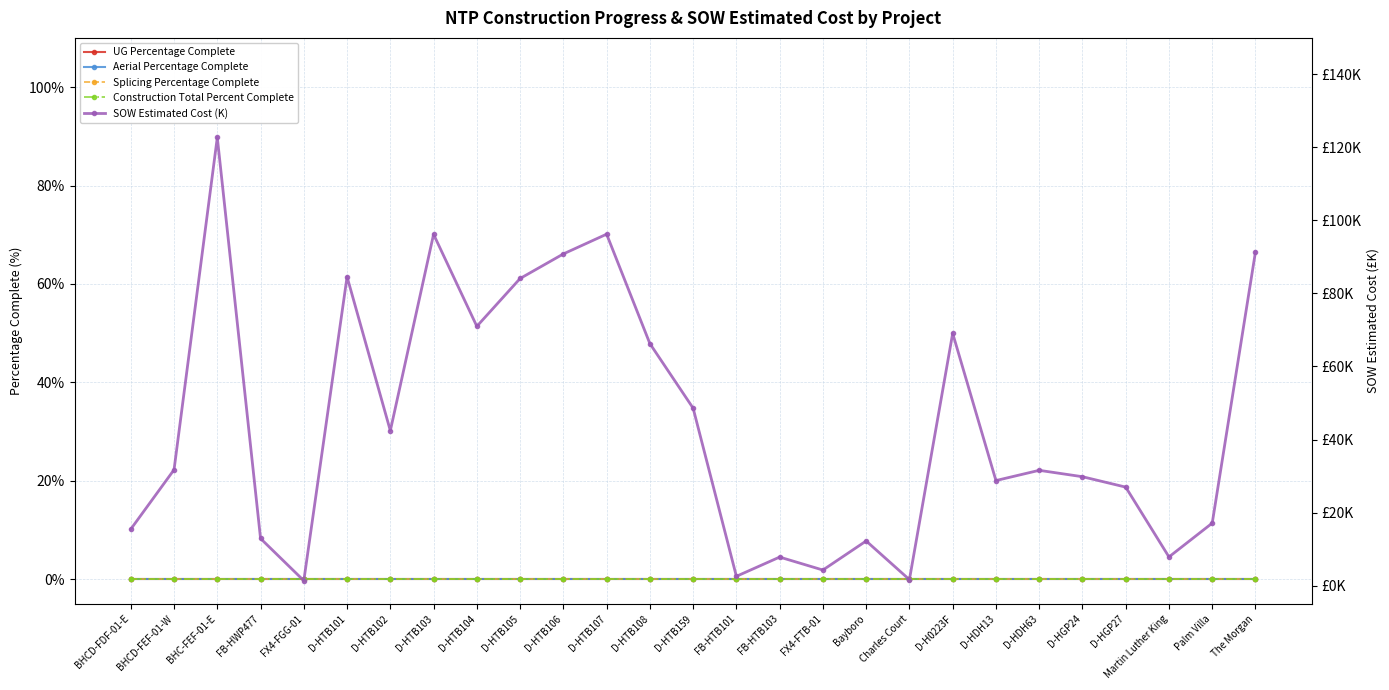

Is this an area chart (filled region under the line)?

No